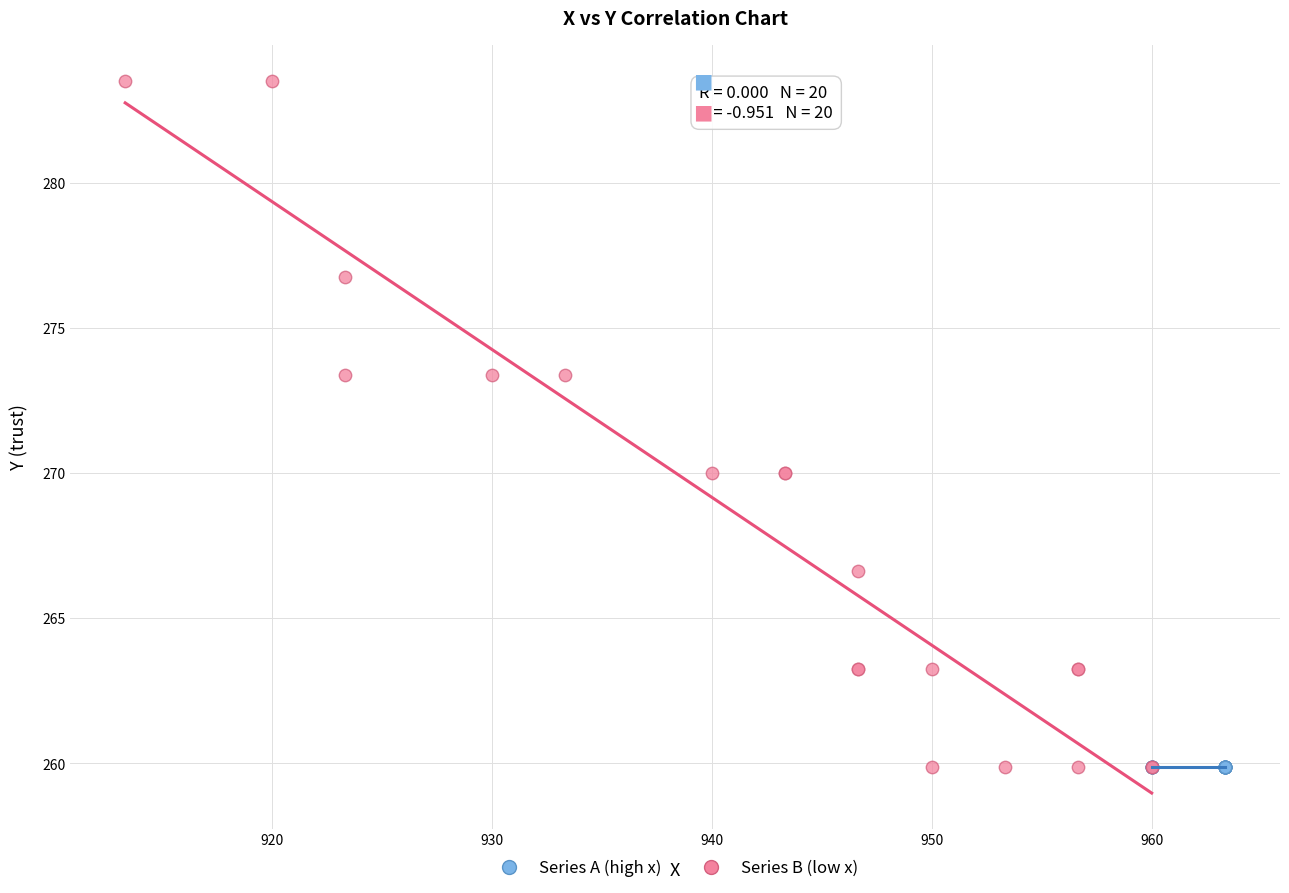

Which series reaches the maximum Y coordinate?

Series B (low x)